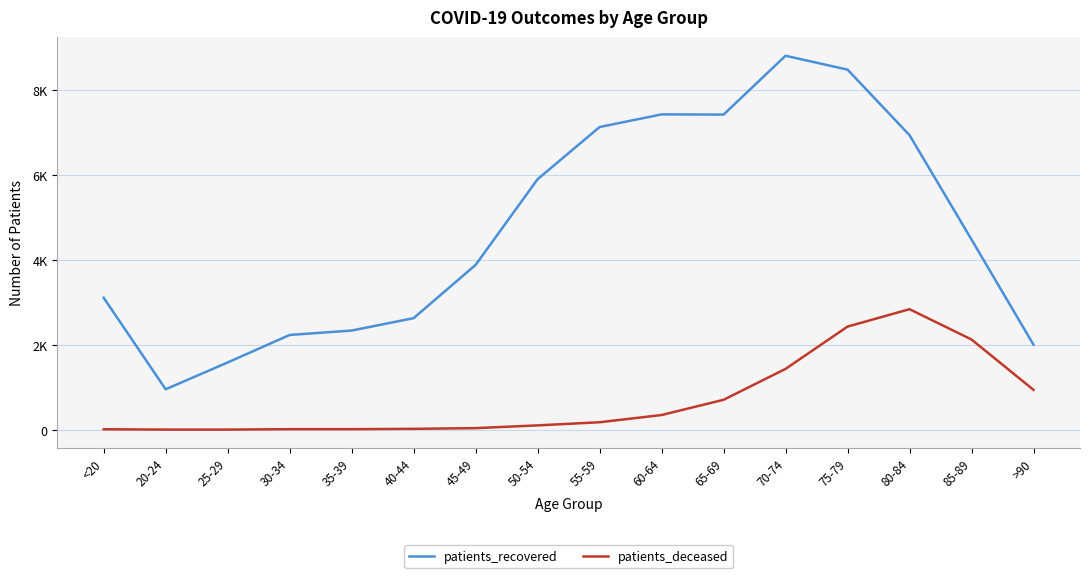

How many values in the patients_recovered series exceed 4480?

7